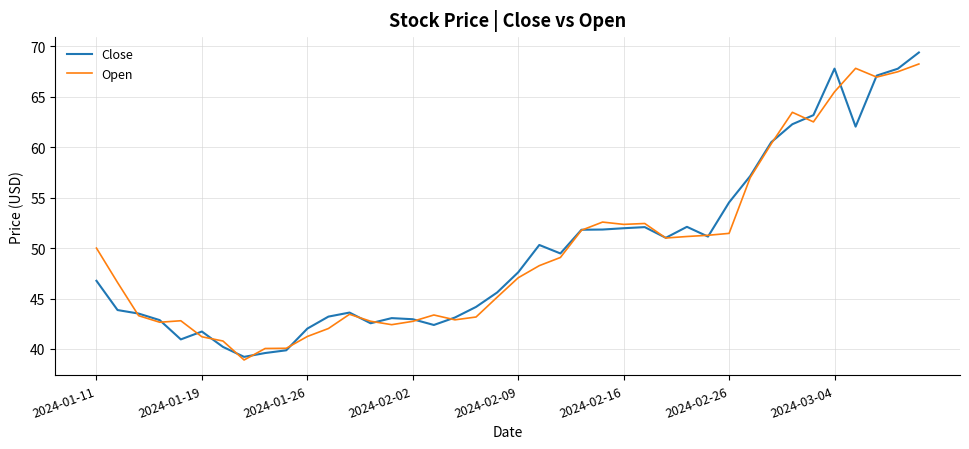

Count the number of data series in this chart.

2